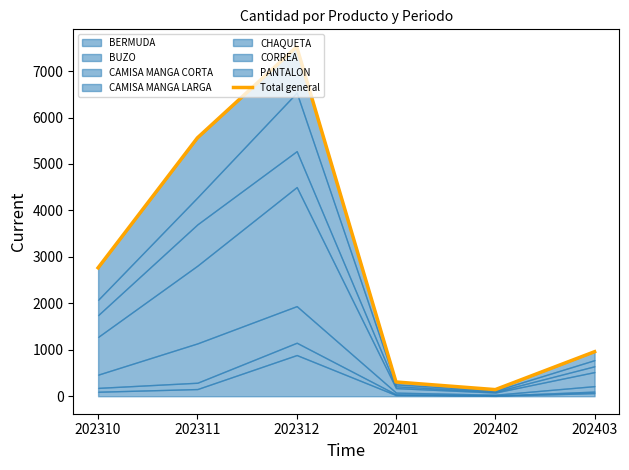

True or false: the data shows 143 at 202402.

True